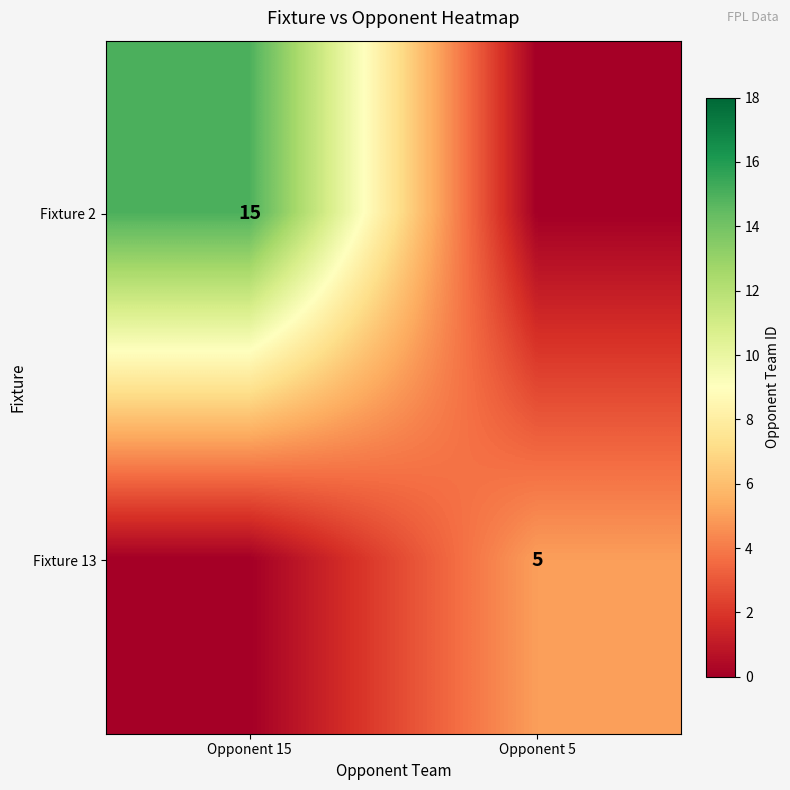

Which series has the largest total across all categories?

Fixture 2